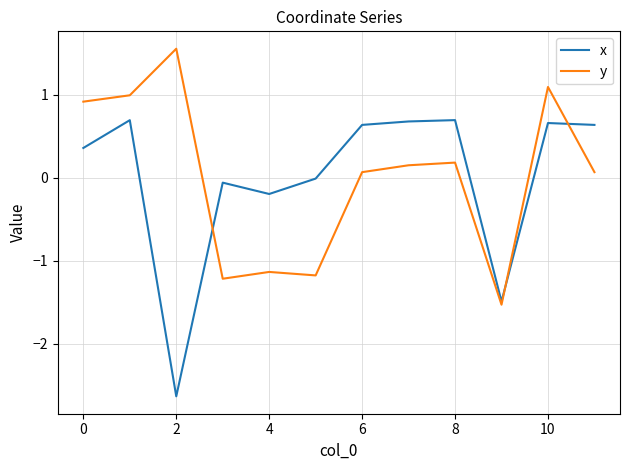

Which series has the largest range (max minus min)?

x